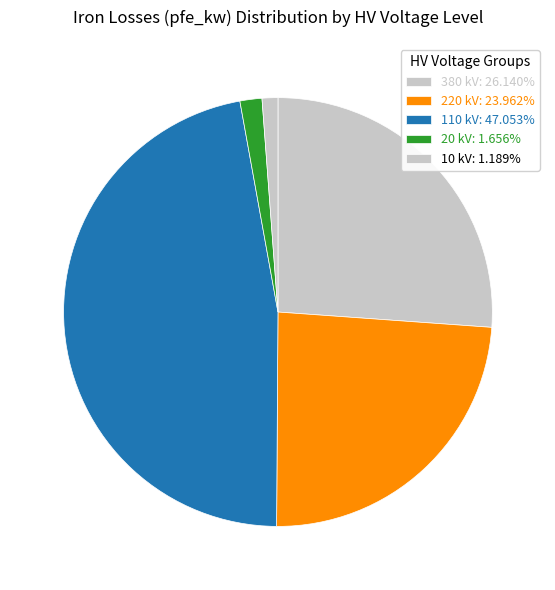

How many segments does this pie chart have?

5